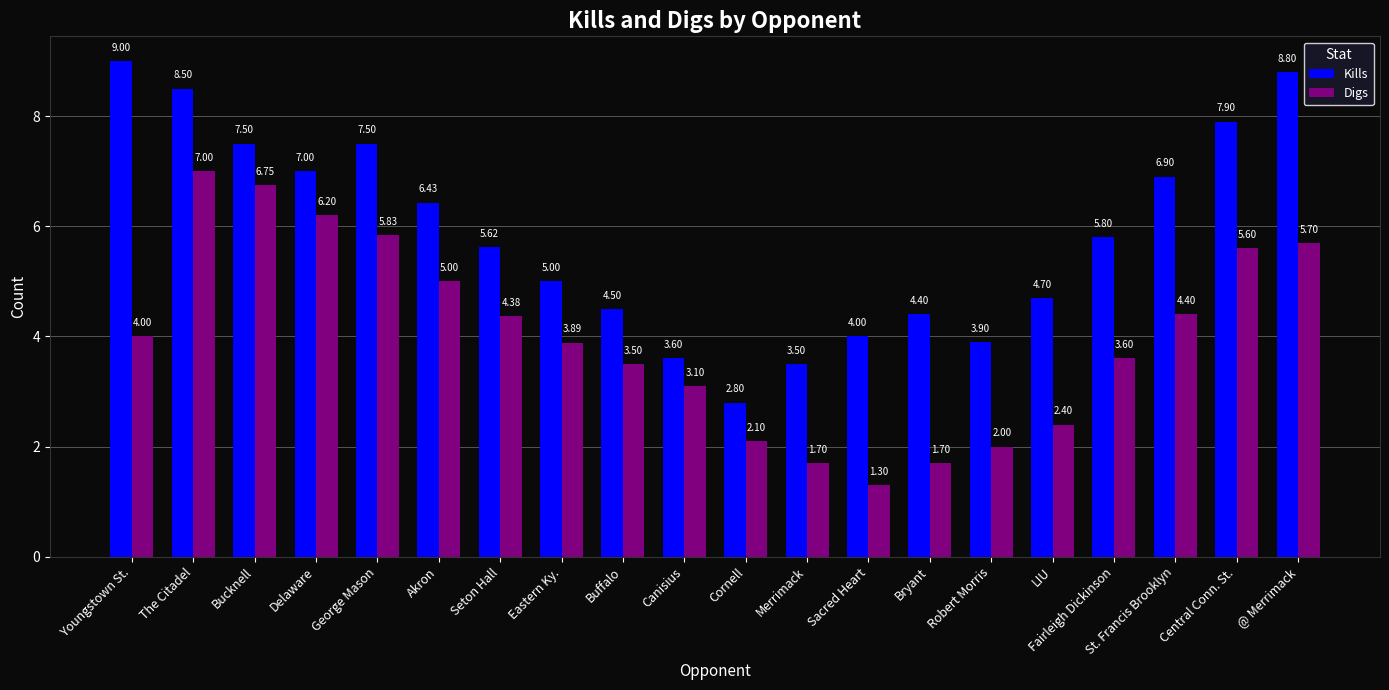

Which series has the largest total across all categories?

Kills